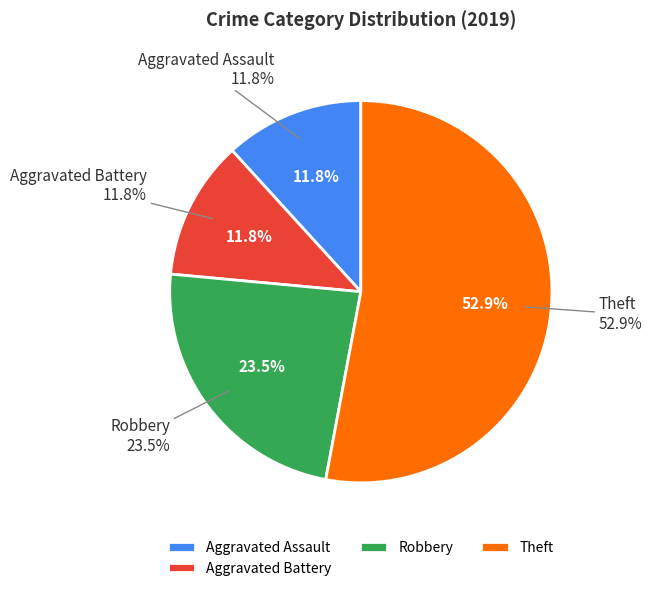

What percentage is the Aggravated Battery slice, to the nearest percent?

12%